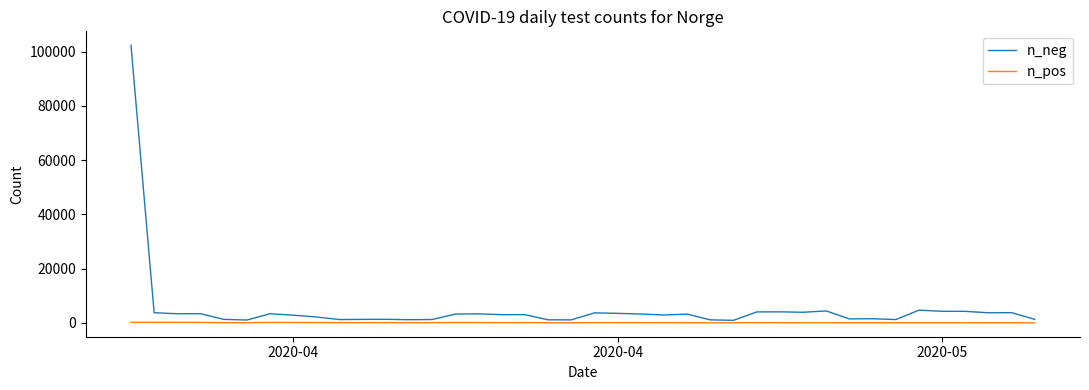

Which series has the widest spread of values?

n_neg